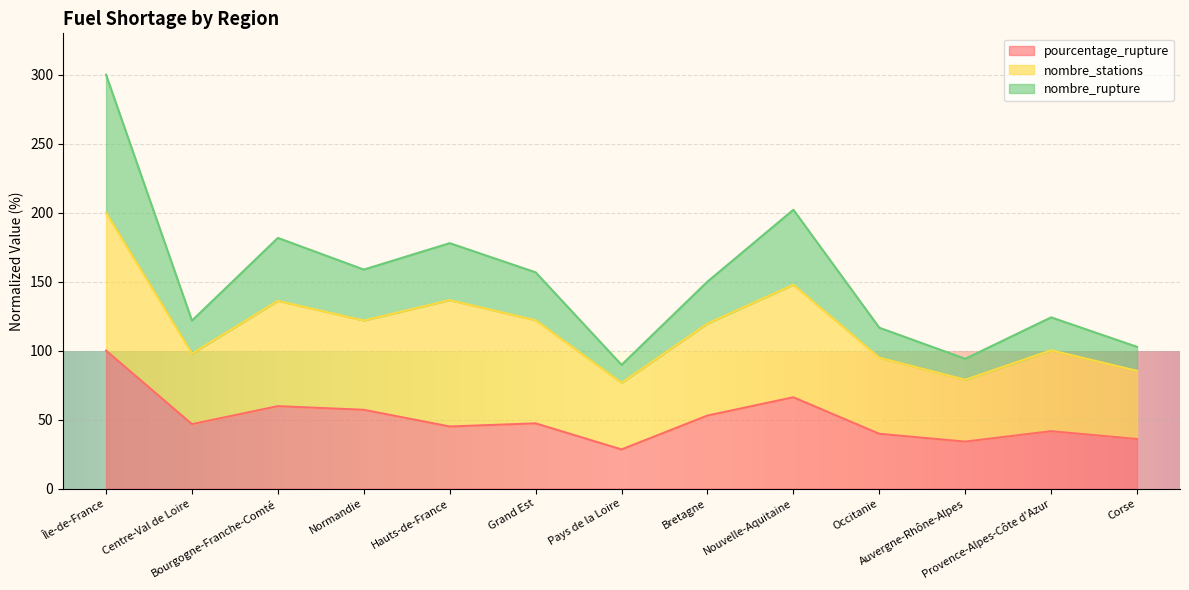

At how many categories does at least one series exceed 267?

1